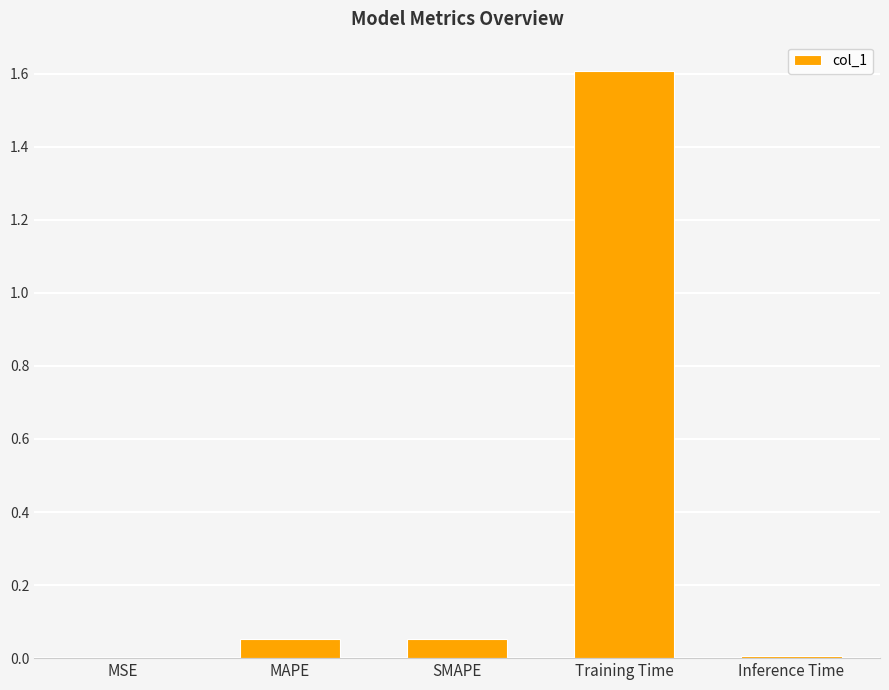

Is it true that the value at SMAPE is 0.0?

False